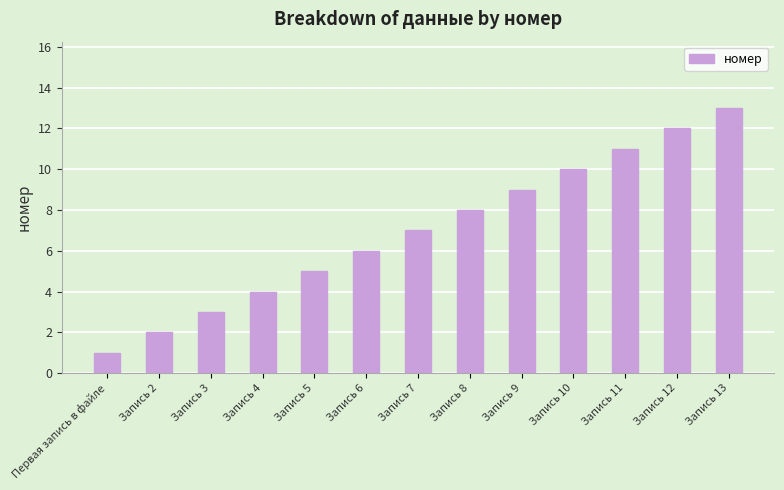

Reading left to right, what are all the values shown in this chart?

1	2	3	4	5	6	7	8	9	10	11	12	13